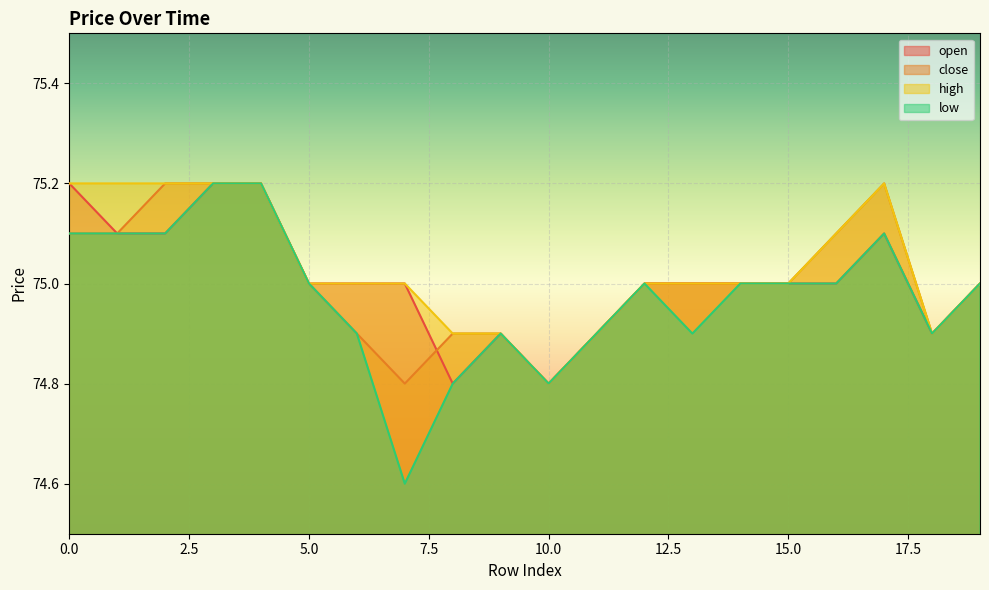

What are all the series names shown in the legend?

open, close, high, low